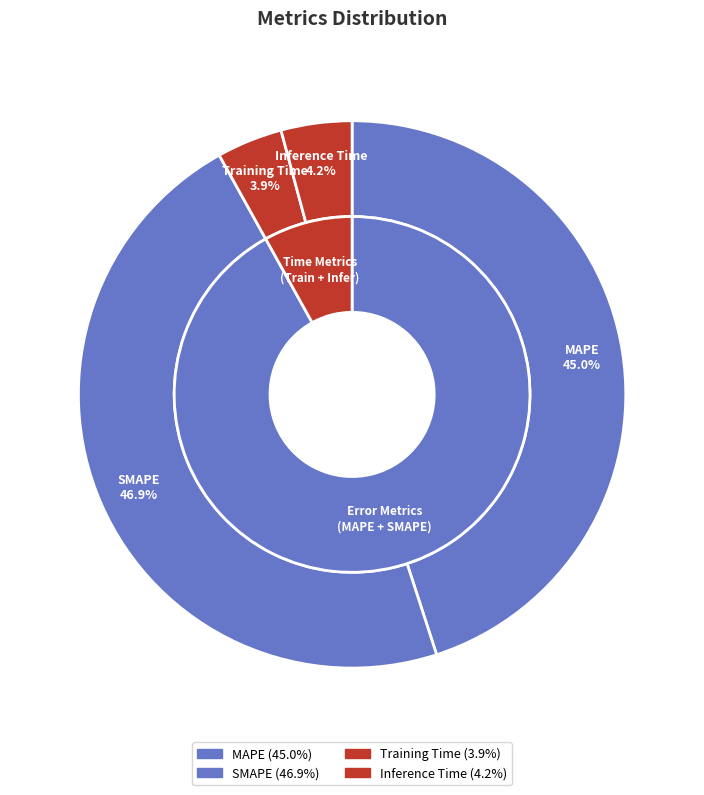

To the nearest percent, what is the average slice percentage?

25%